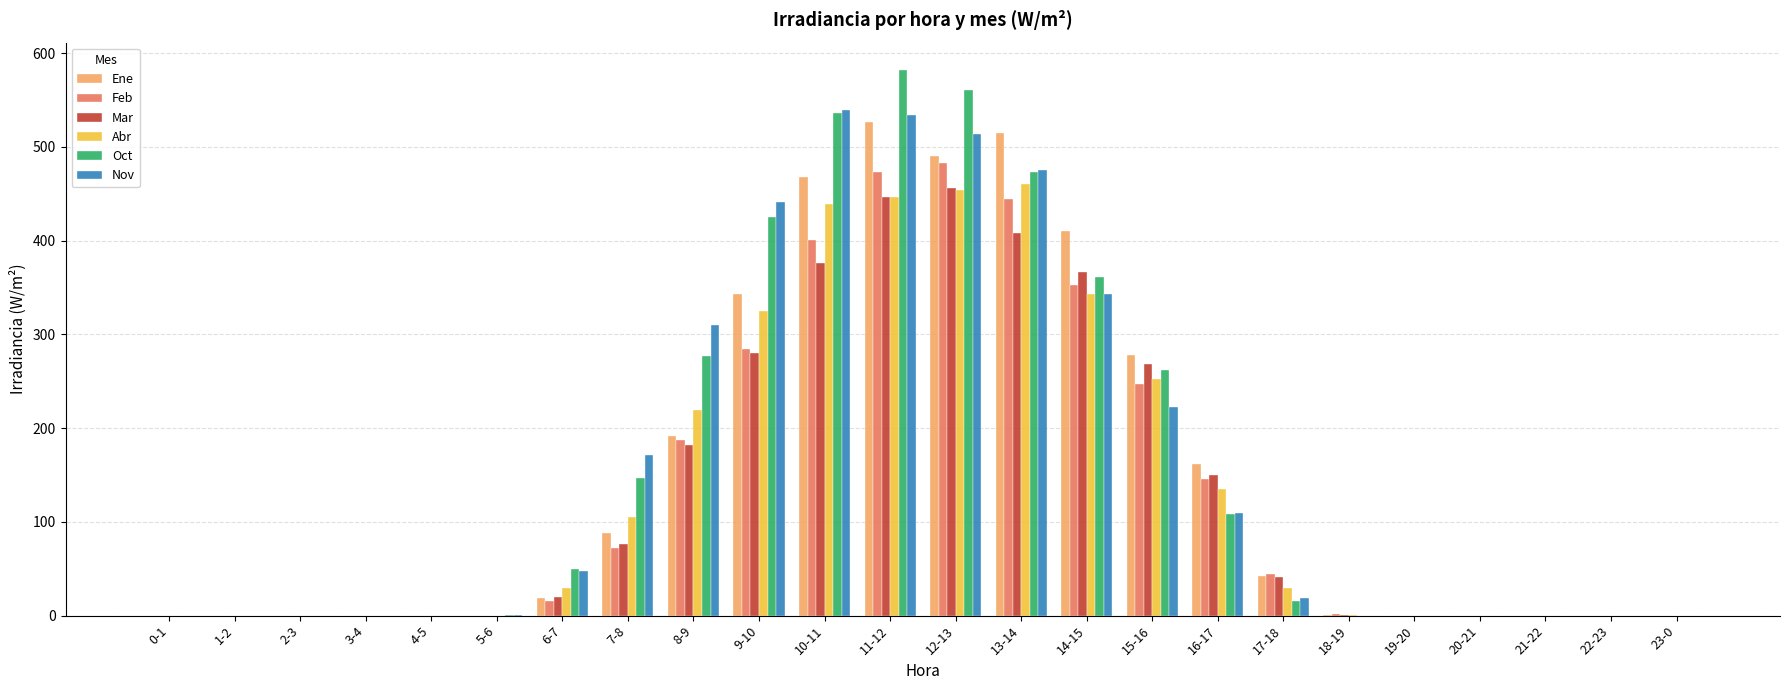

What is the sum of all Oct values?

3798.5